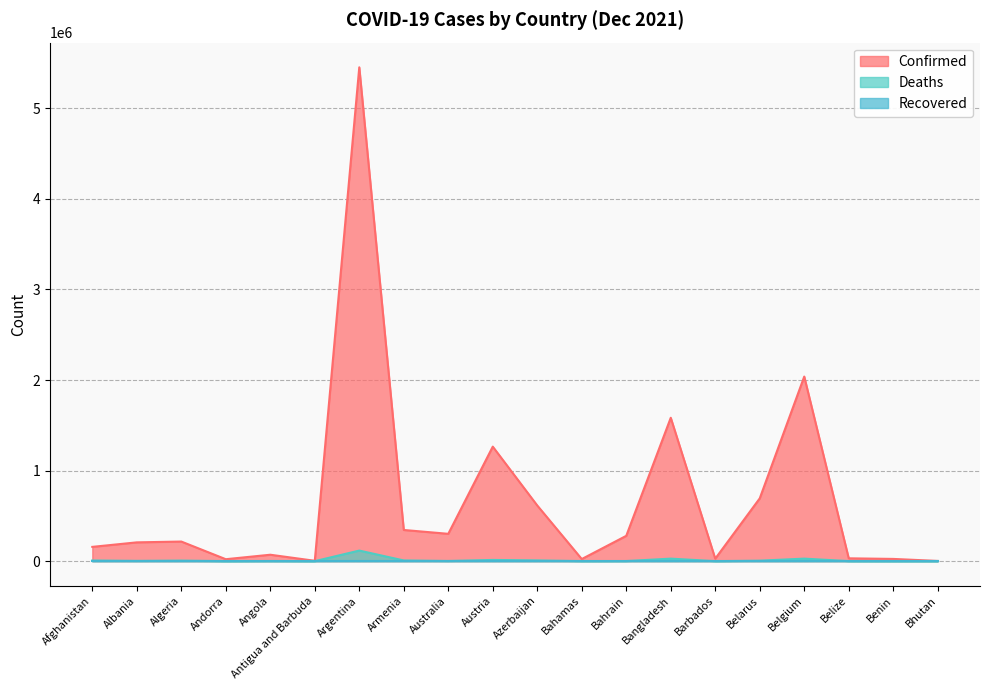

How many data points in Deaths are above 3194?

9